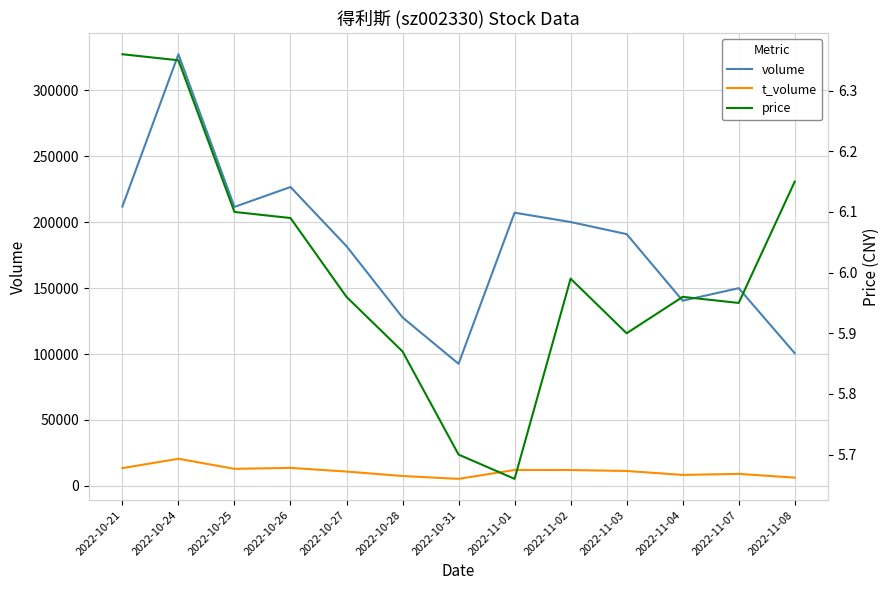

How many values in the t_volume series exceed 11255?

6